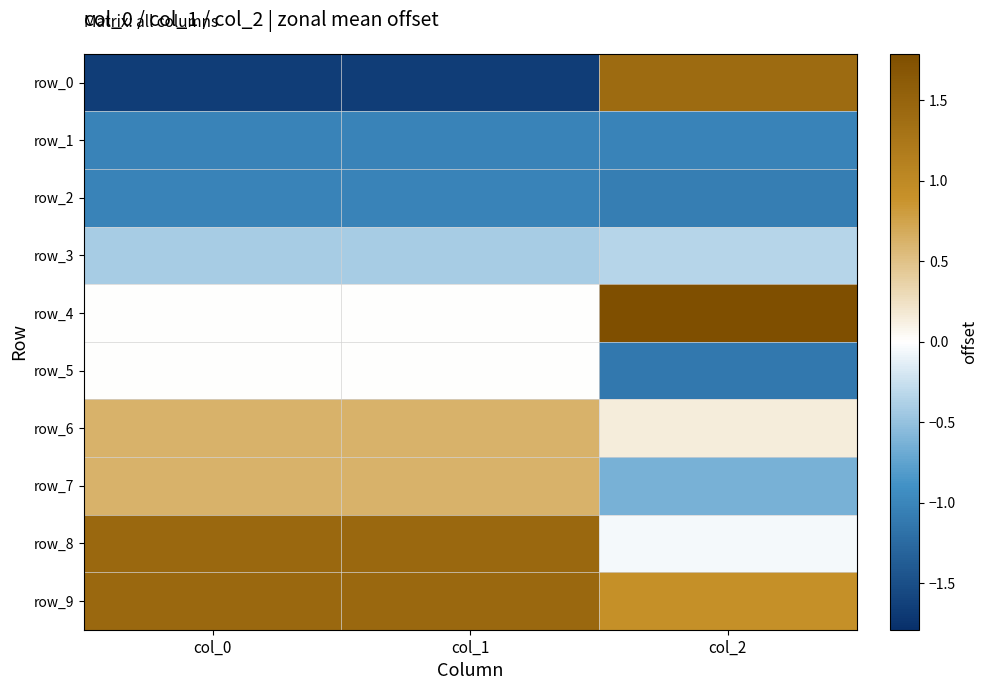

How many distinct data groups are displayed?

10